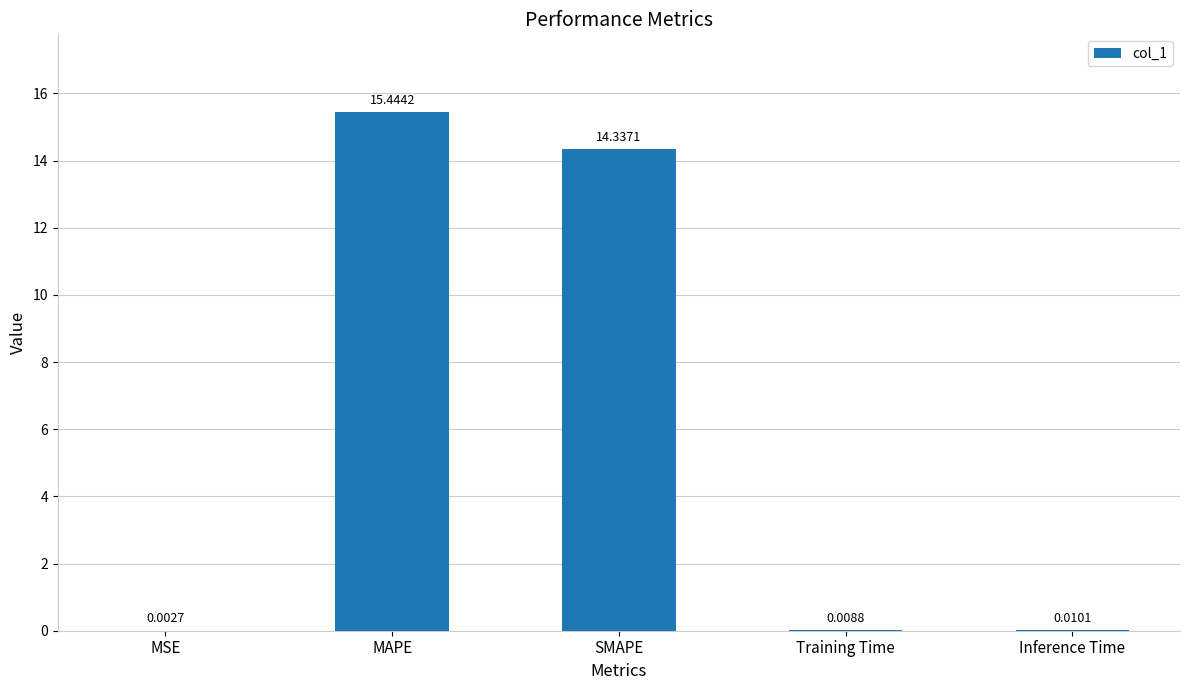

What is the sum of all values?

29.8